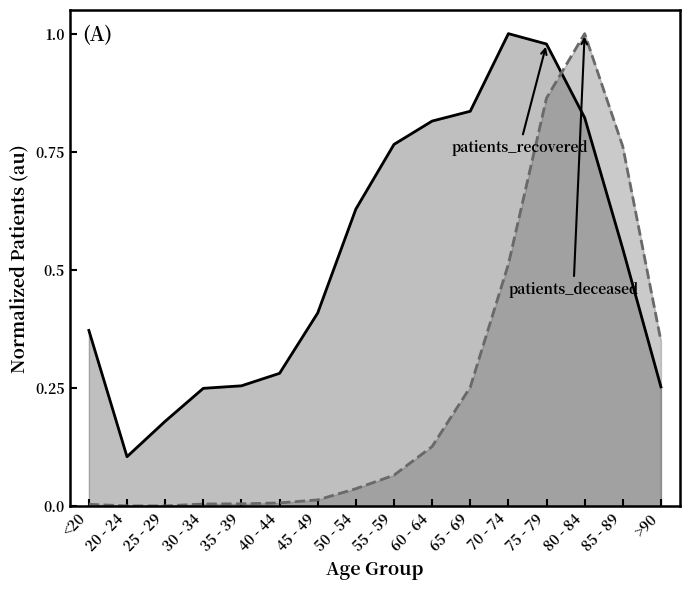

The value of patients_deceased at >90 is 0.1. True or false?

False